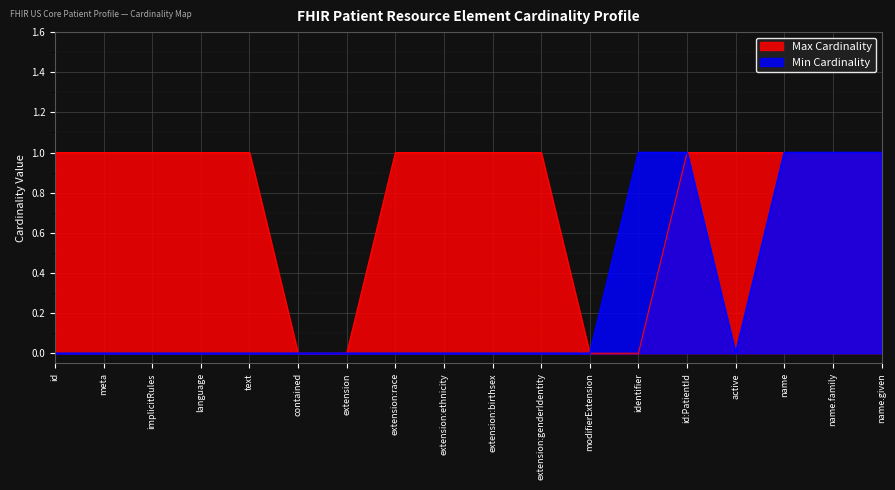

Is the value of Max Cardinality at meta greater than the value of Min Cardinality at meta?

Yes